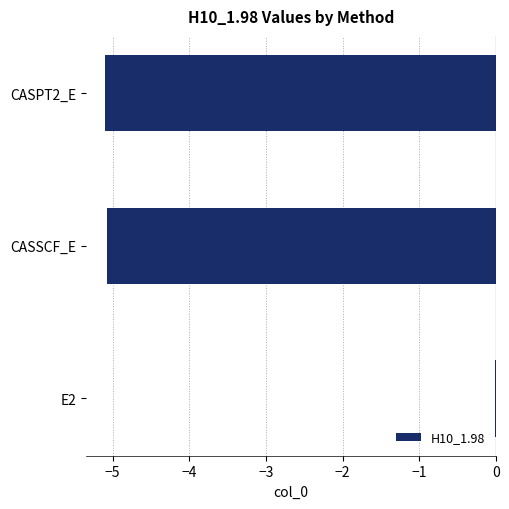

Are the bars grouped side by side (vs. stacked)?

No